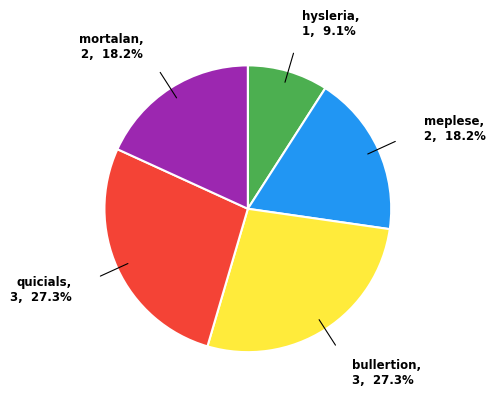

Is there a majority slice in this chart?

No